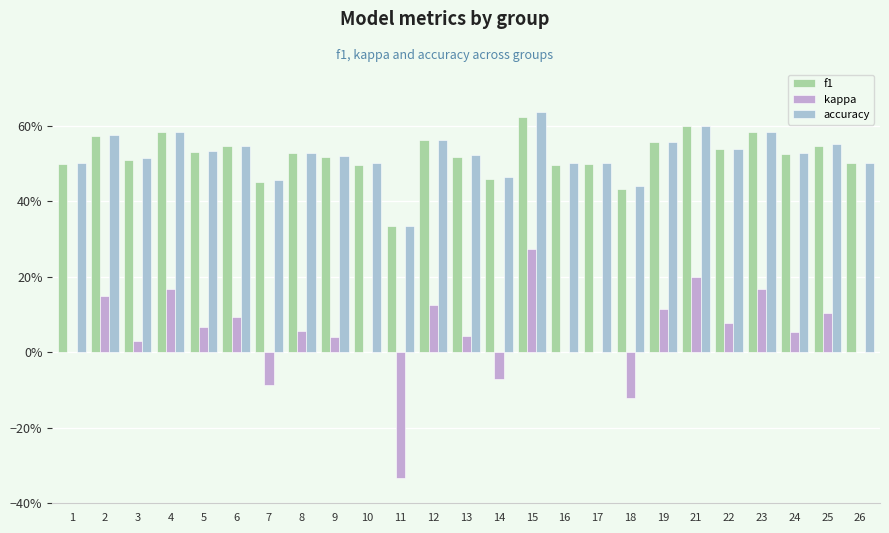

What is the difference between the highest and lowest values at 7?

0.5